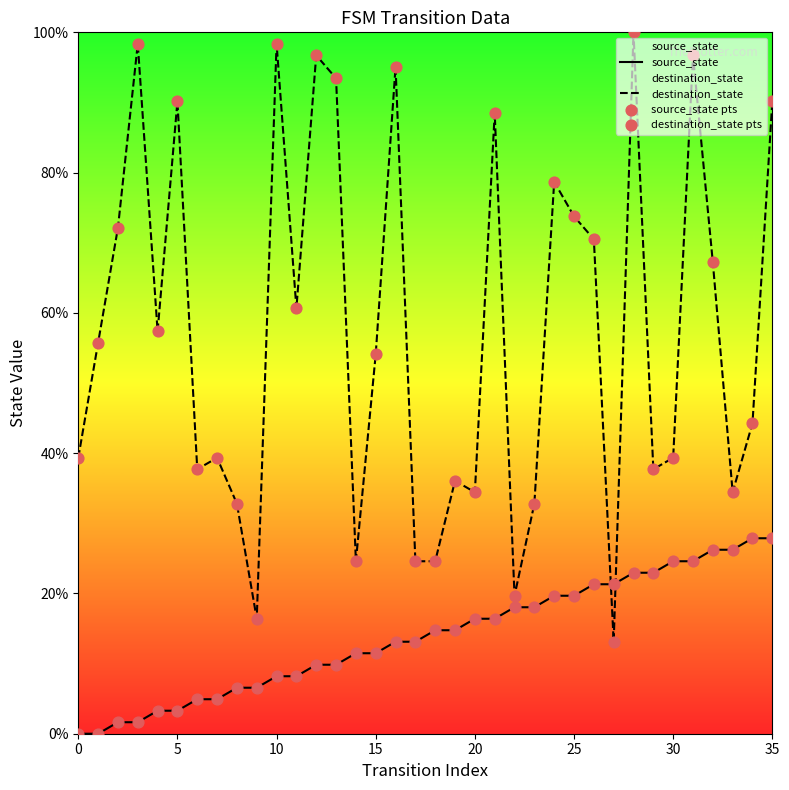

Which series has the largest total across all categories?

destination_state